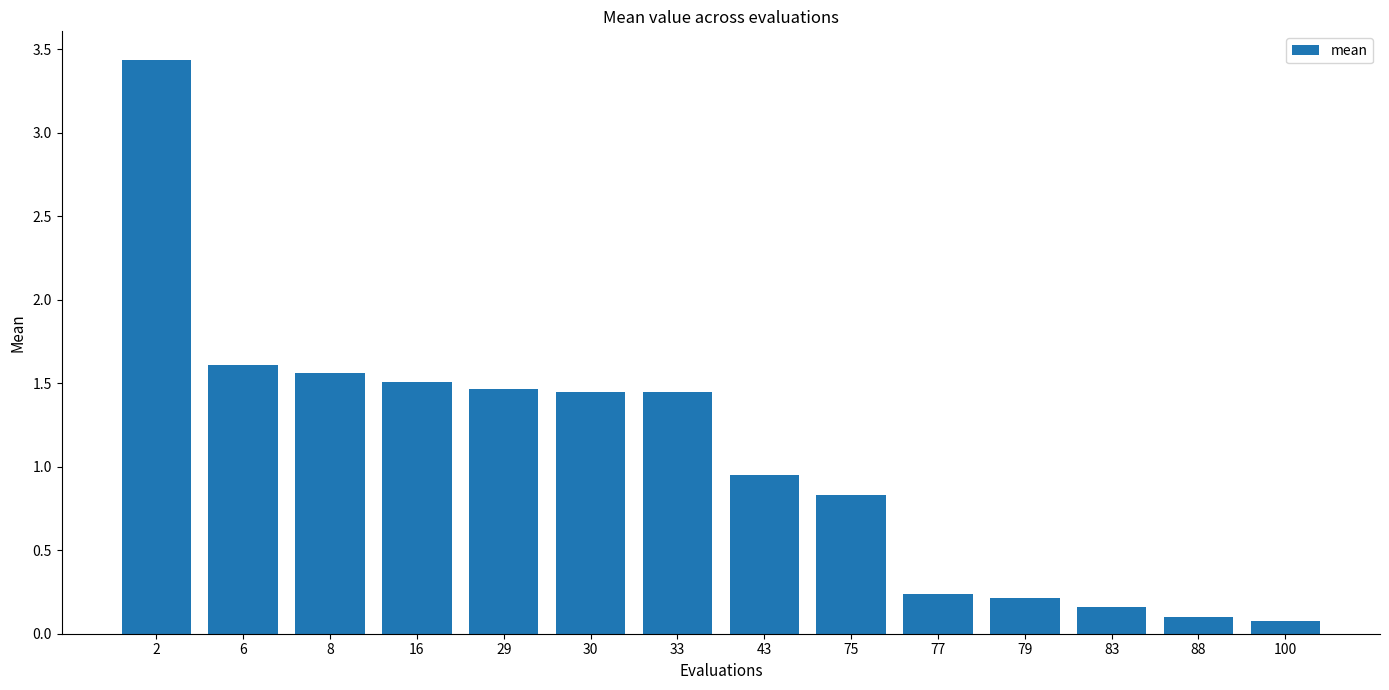

How many data points are less than 1?

7